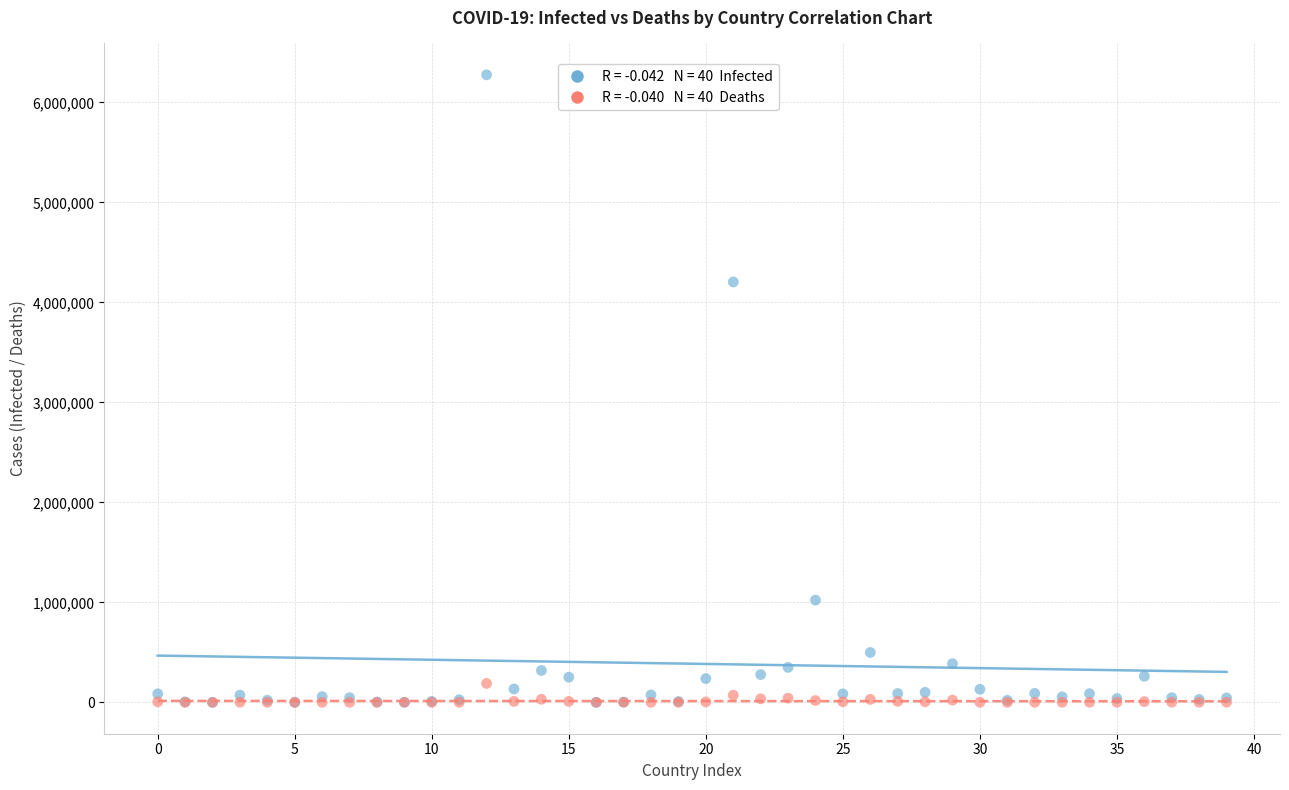

Across all series, what Y value is closest to 3138182?

4204613